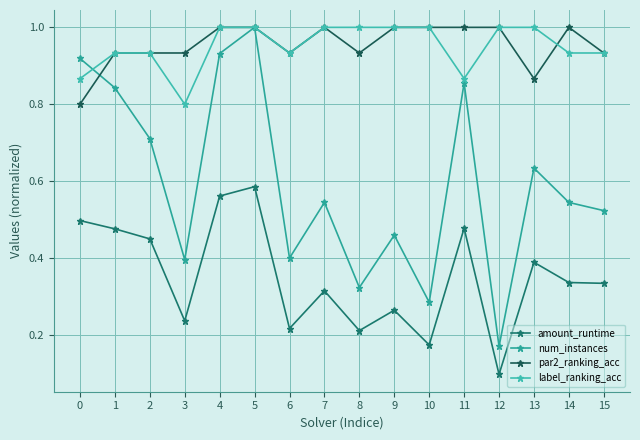

True or false: num_instances has more than 0 interior local peaks.

True